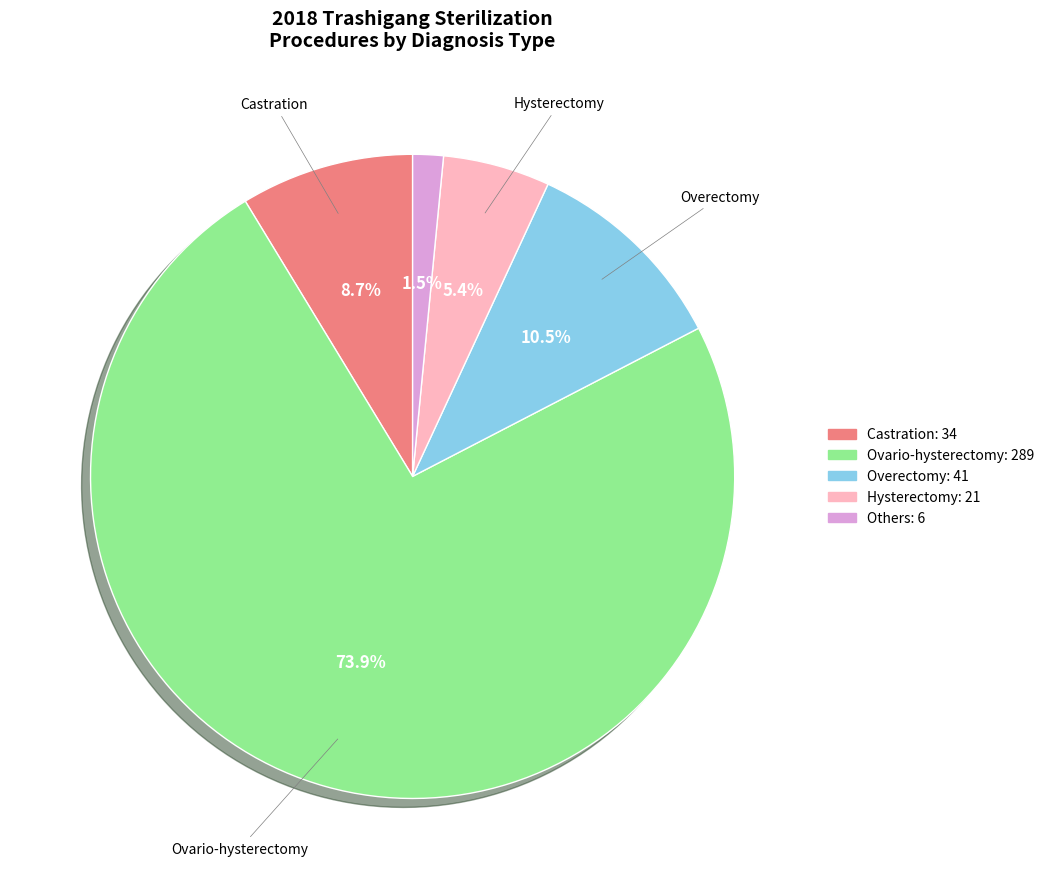

Is there a majority slice in this chart?

Yes